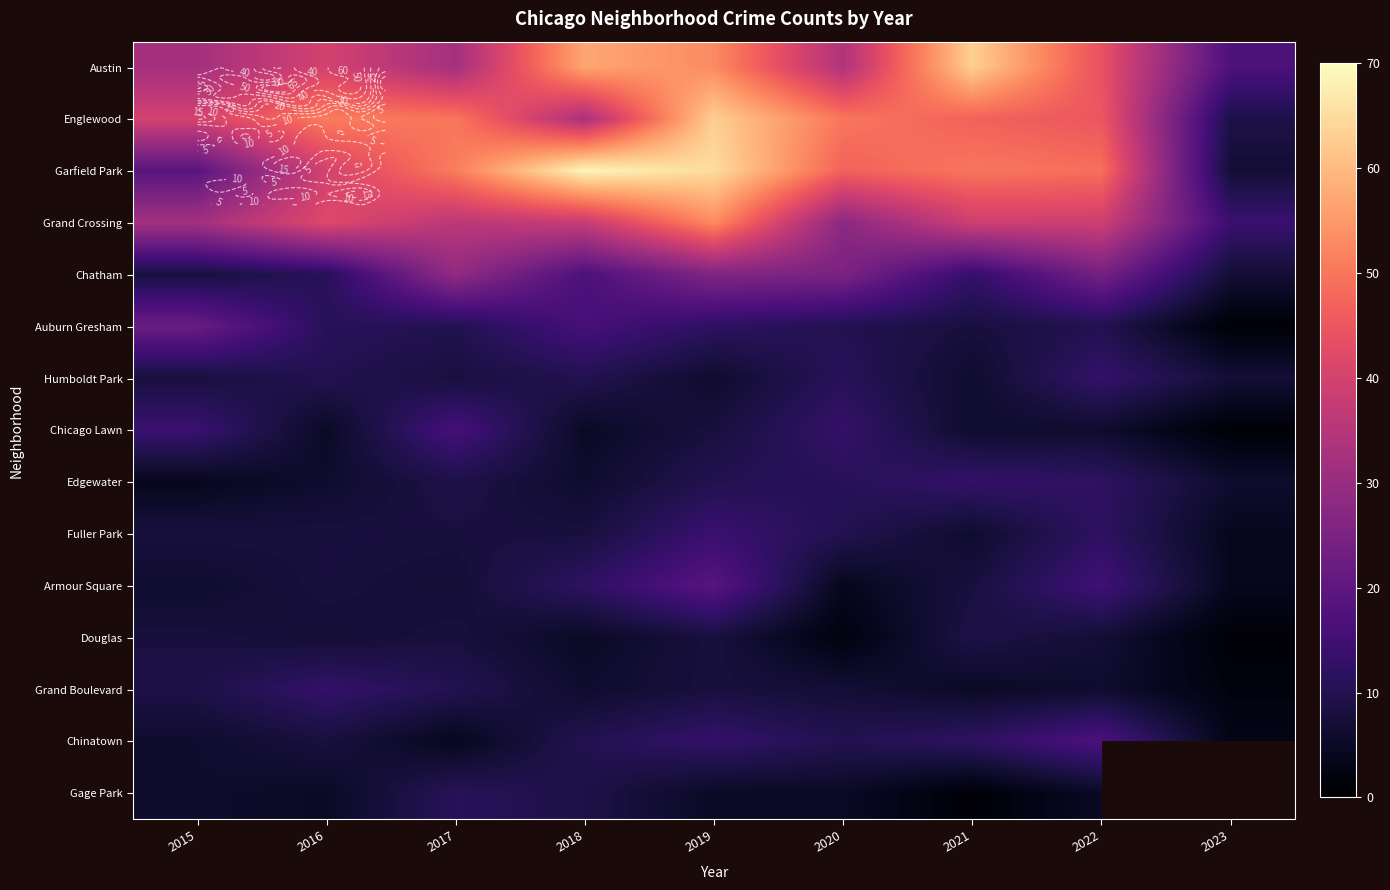

Between 2020 and 2021, which series saw the biggest shift?

Austin